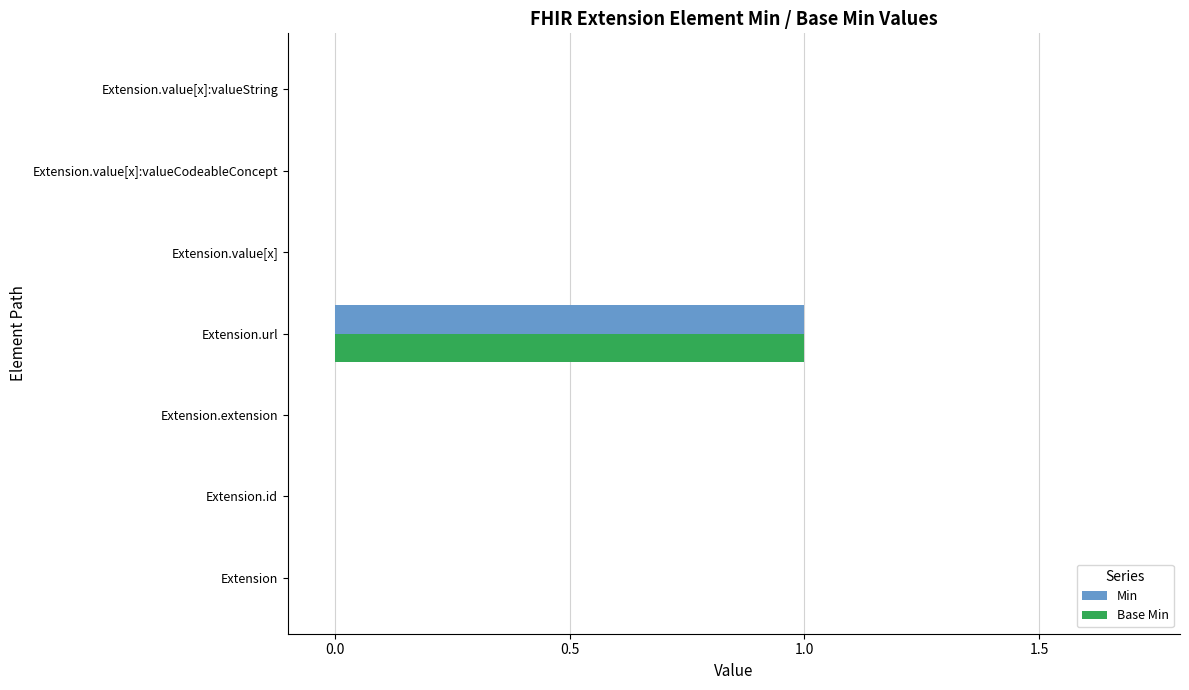

What is the sum of all Base Min values?

1